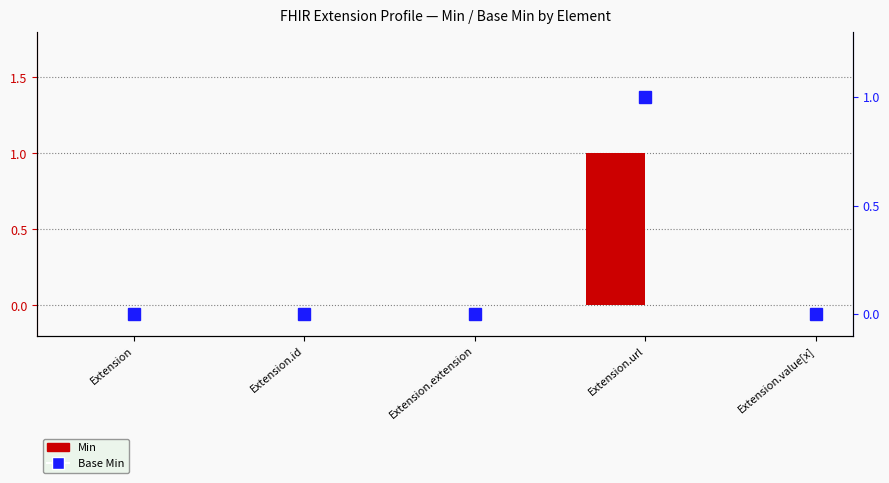

How many distinct data groups are displayed?

2